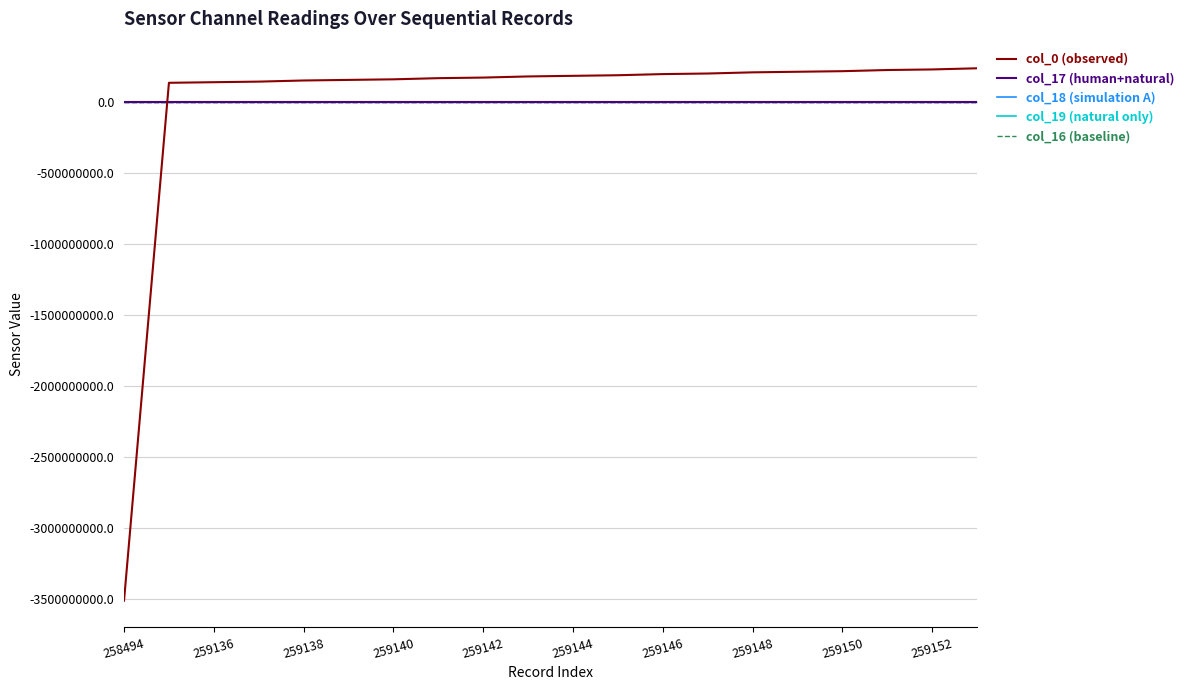

Reading left to right, list all the values displayed in this chart.

col_0 (observed): -3513745920.0	135613952.0	139814144.0	143933952.0	151923968.0	156004096.0	160123904.0	168263936.0	172413952.0	180423936.0	184743936.0	188893952.0	197004032.0	201083904.0	209314048.0	213424128.0	217494016.0	225673984.0	229723904.0	237873920.0
col_17 (human+natural): 0.4	-0.6	-0.6	0.4	-0.6	0.4	-0.6	-0.6	-0.6	-0.6	0.4	0.4	-0.6	0.4	0.4	0.4	1.4	0.4	0.4	0.4
col_18 (simulation A): 0.4	-2.6	6.4	-4.6	-3.6	6.4	-0.6	-4.6	-2.6	6.4	-4.6	-2.6	5.4	0.4	-3.6	-2.6	7.4	-3.6	-3.6	6.4
col_19 (natural only): 1.8	-2.2	8.8	-7.2	-6.2	9.8	-0.2	-6.2	-2.2	8.8	-7.2	-5.2	8.8	0.8	-6.2	-3.2	9.8	-6.2	-4.2	8.8
col_16 (baseline): -2.1	-1.1	-1.1	-1.1	-1.1	-0.1	-0.1	-0.1	-0.1	-0.1	0.9	-0.1	0.9	0.9	0.9	1.9	0.9	0.9	0.9	-0.1